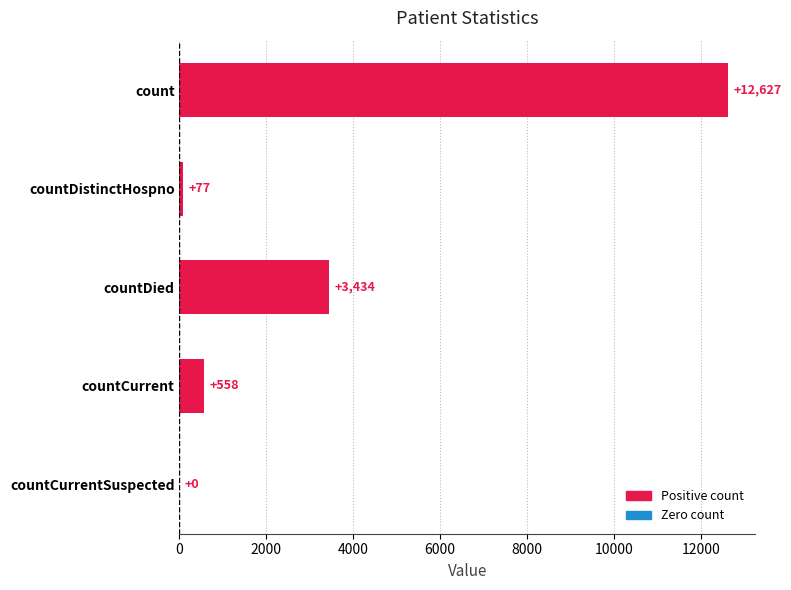

How many distinct data groups are displayed?

1